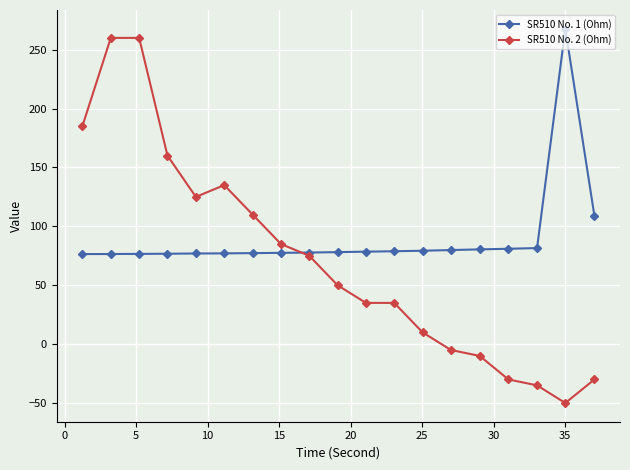

Which series has the largest range (max minus min)?

SR510 No. 2 (Ohm)